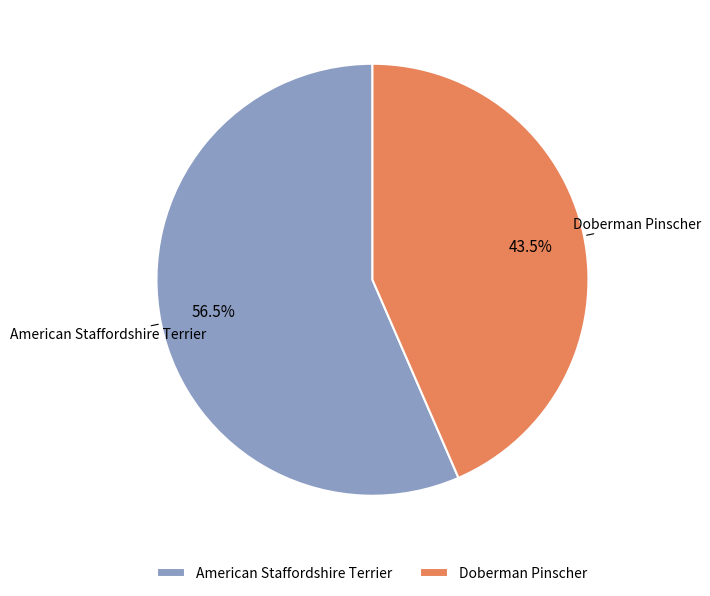

Is there a majority slice in this chart?

Yes